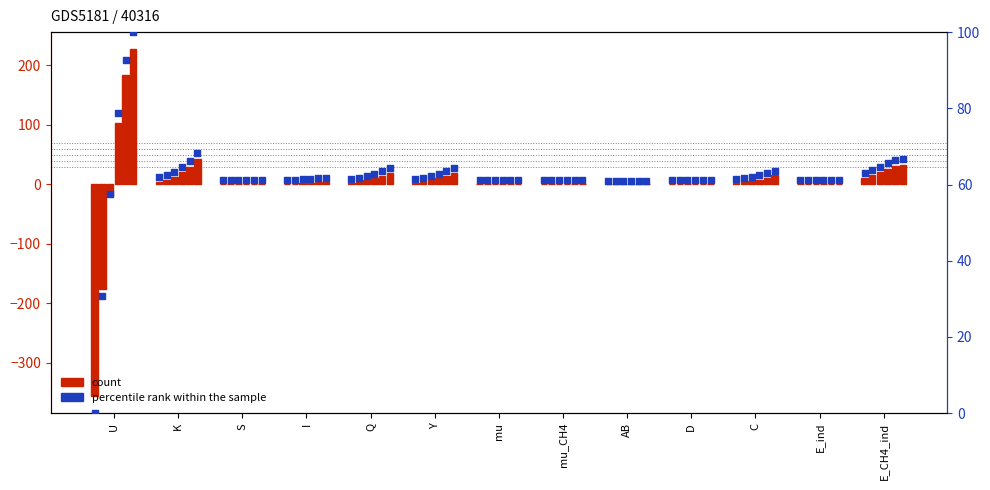

At which category is the sum across all series the highest?

E_CH4_ind